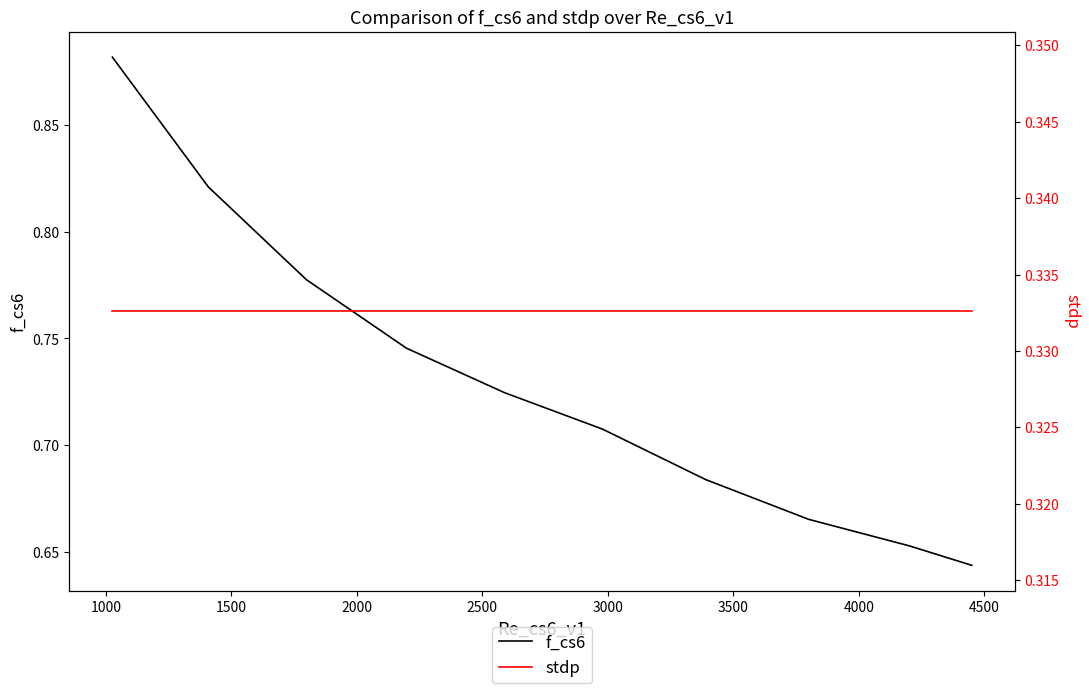

True or false: f_cs6 and stdp cross at least once.

False